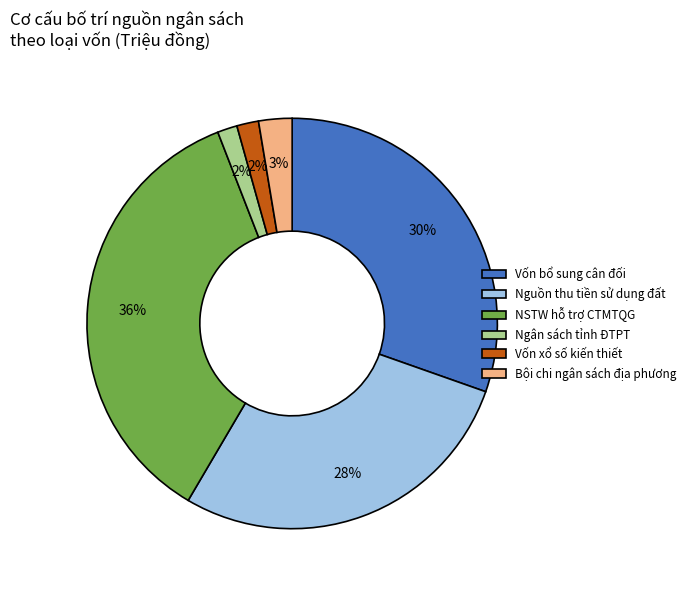

Count the number of slices in the pie.

6